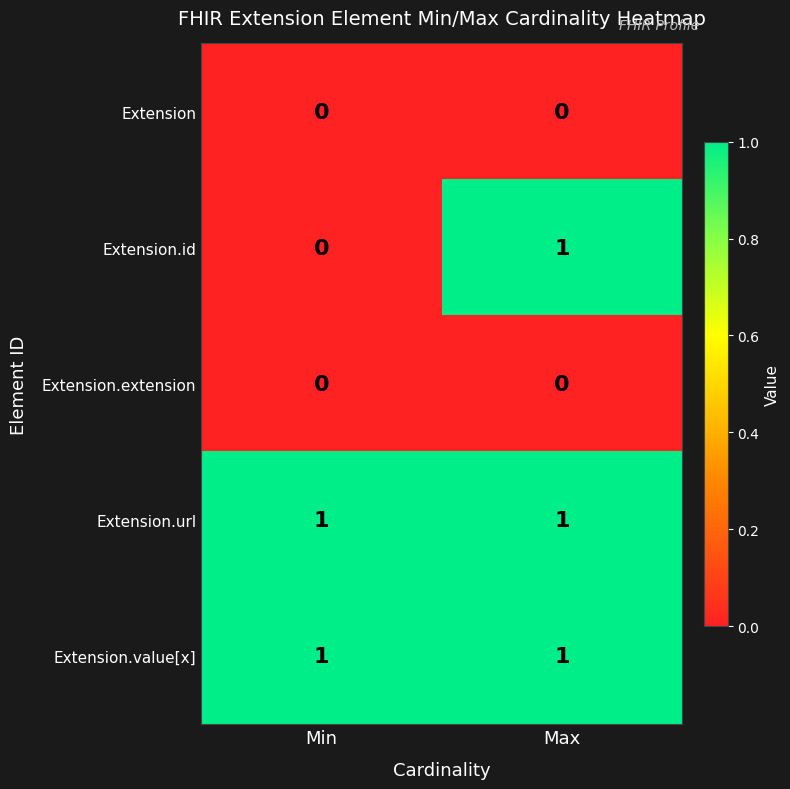

Reading left to right, extract all data points from this chart.

Extension: 0	0
Extension.id: 0	1
Extension.extension: 0	0
Extension.url: 1	1
Extension.value[x]: 1	1